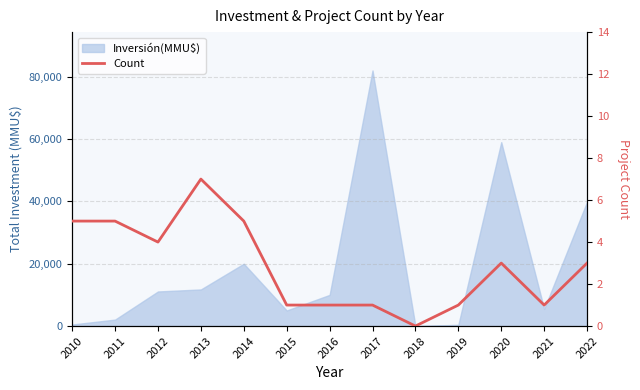

Reading left to right, what are all the values shown in this chart?

5	5	4	7	5	1	1	1	0	1	3	1	3